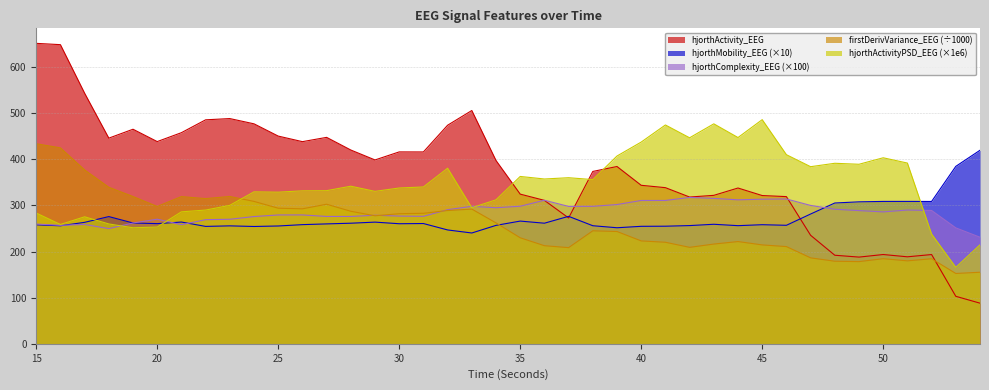

What is the total value across all series at 30?

1573.6